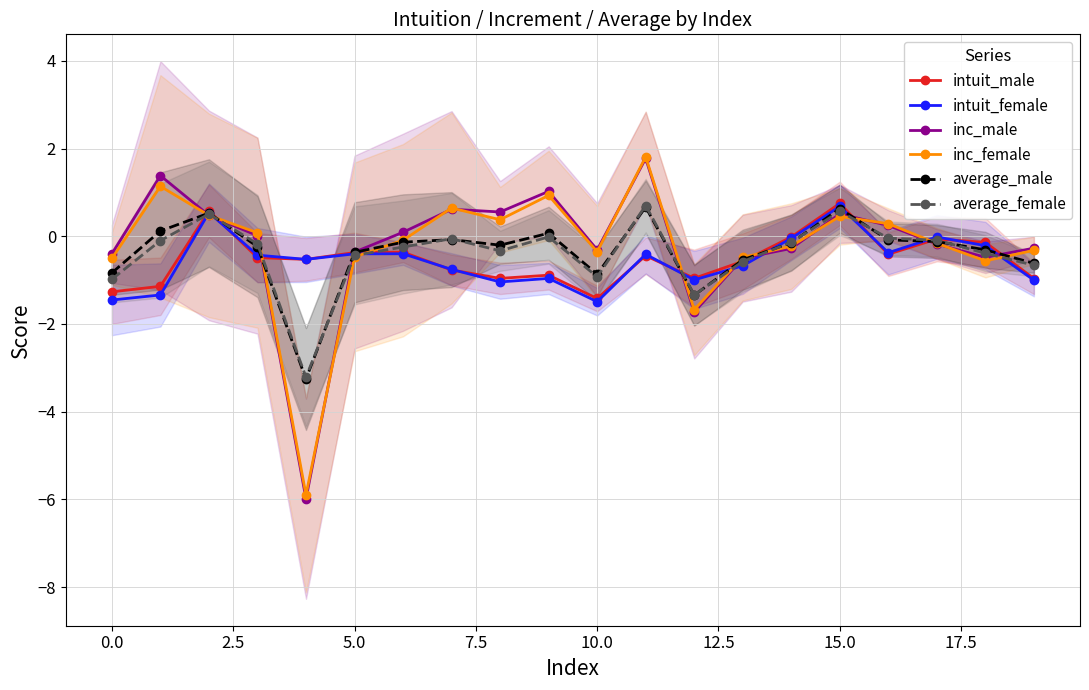

At 12, list the series in order from largest to smallest.

intuit_male, intuit_female, average_female, average_male, inc_female, inc_male